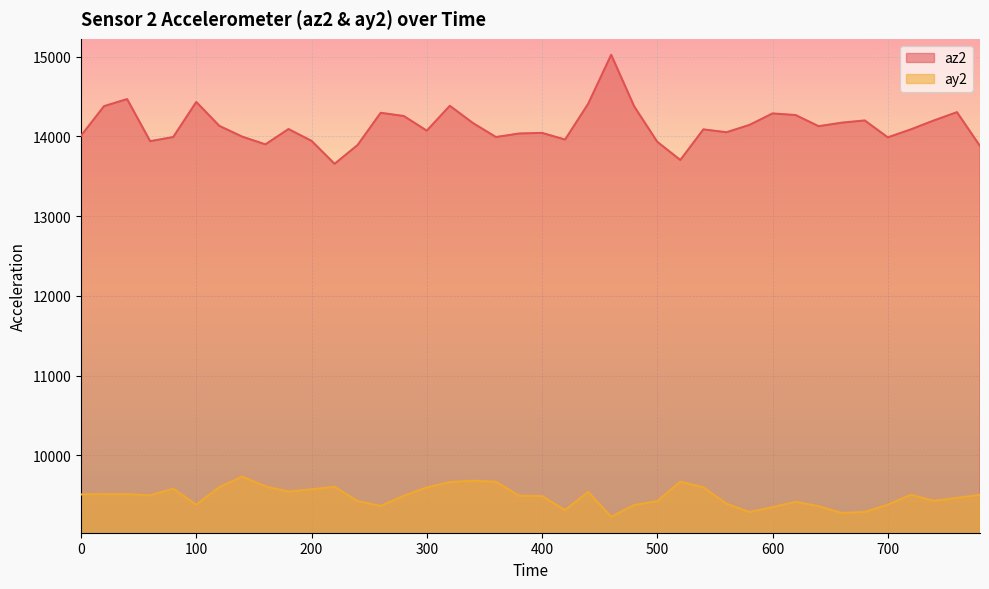

What is the greatest value displayed?

15024